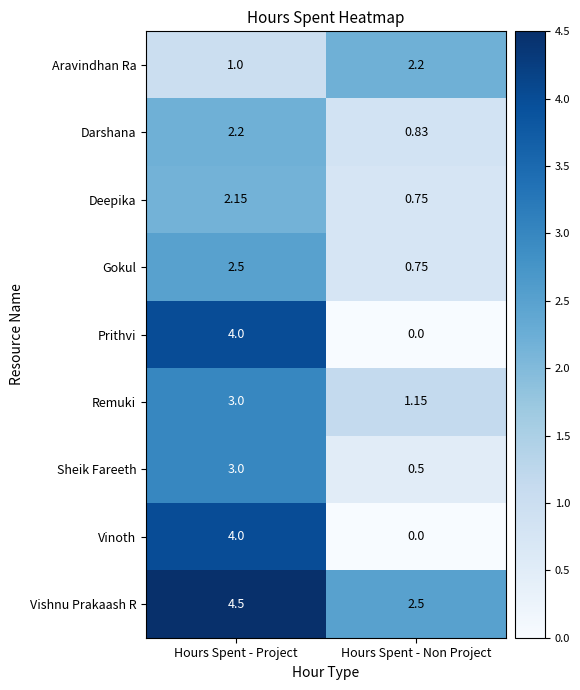

At which label does Gokul first exceed 2?

Hours Spent - Project